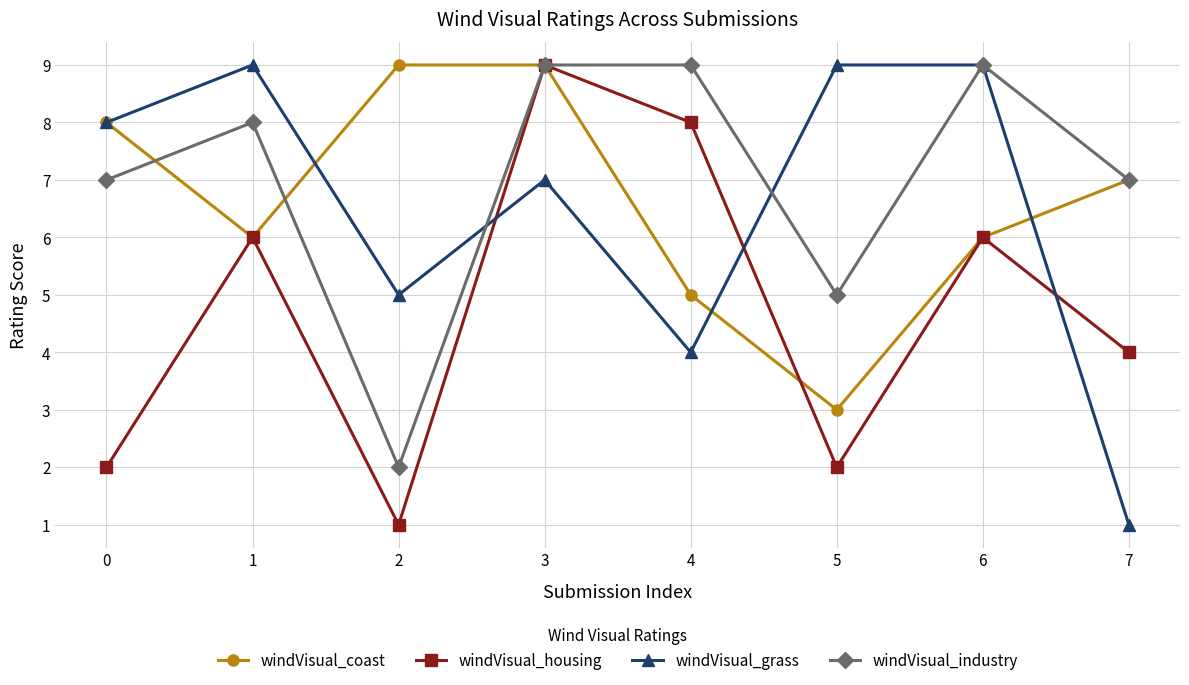

What is the difference between the highest and lowest values at 3?

2